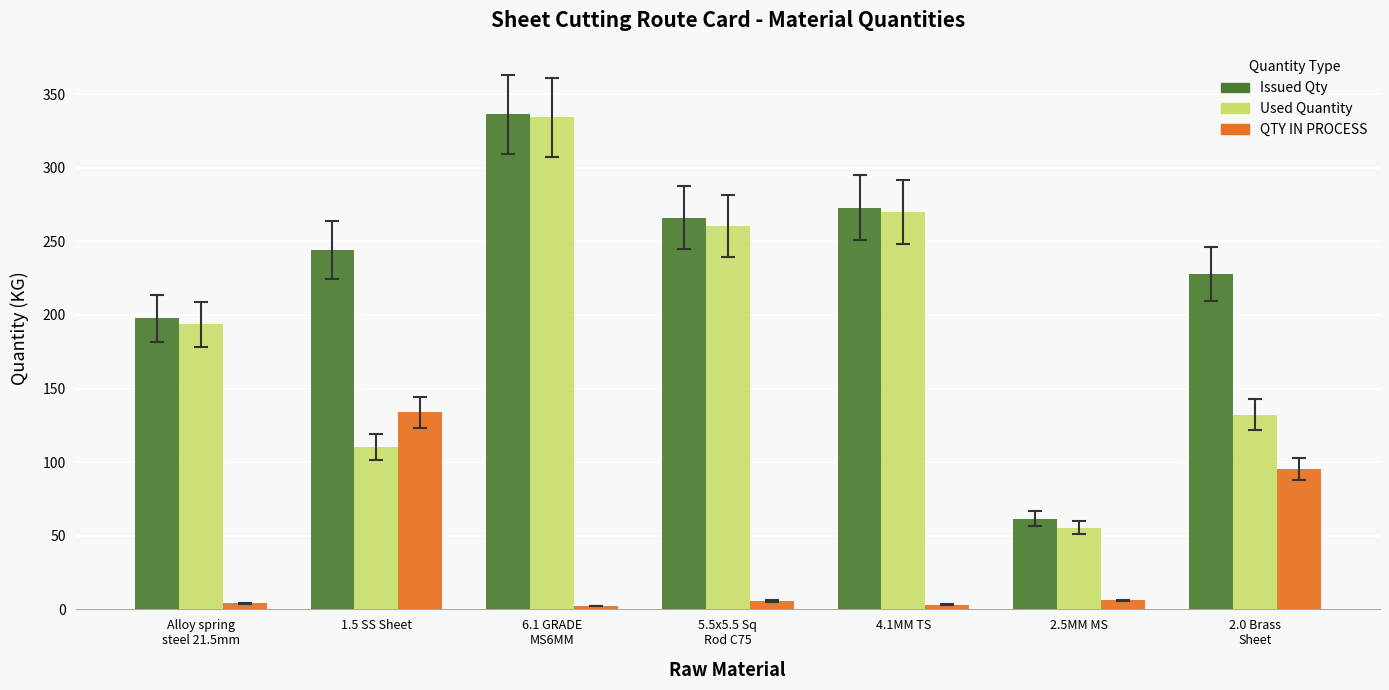

What is the sum of all QTY IN PROCESS values?

250.9